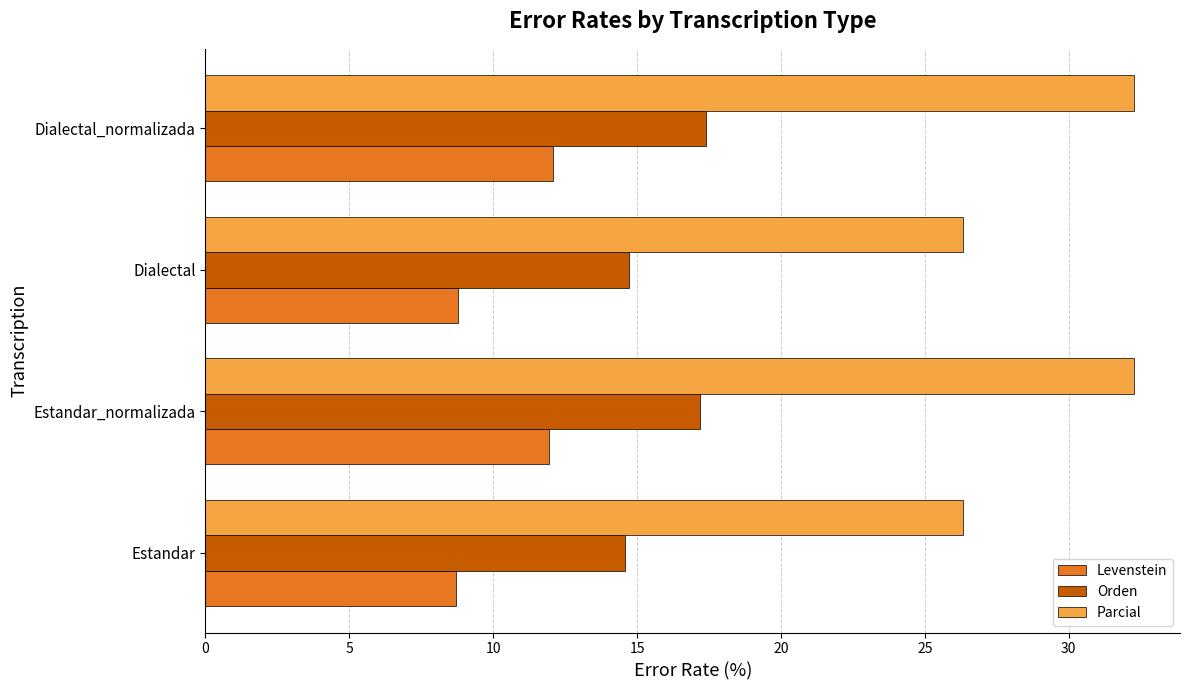

What is the difference between the maximum and minimum values in the Orden series?

2.8